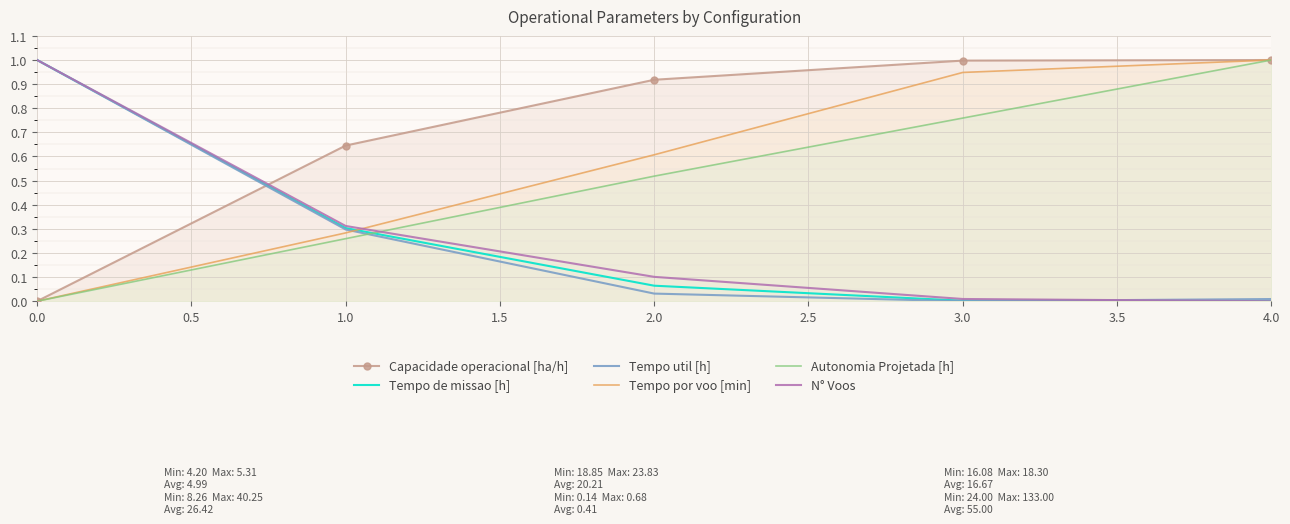

Between 0.5 and 0.0, which is larger?

0.5